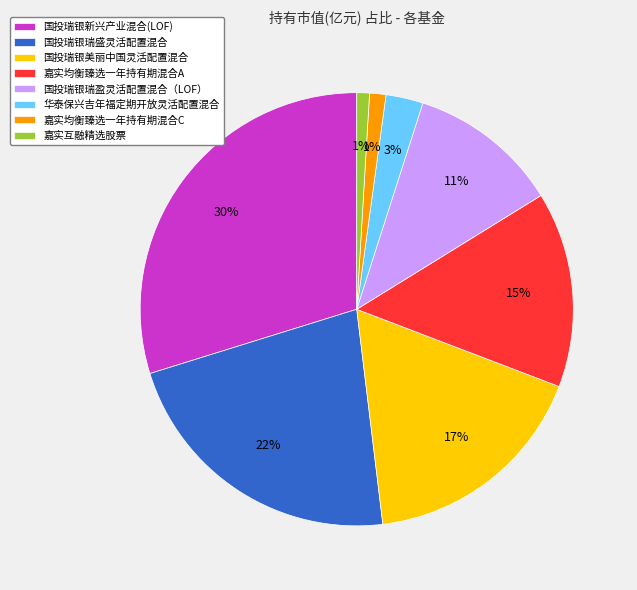

Which slice is the largest?

国投瑞银新兴产业混合(LOF)